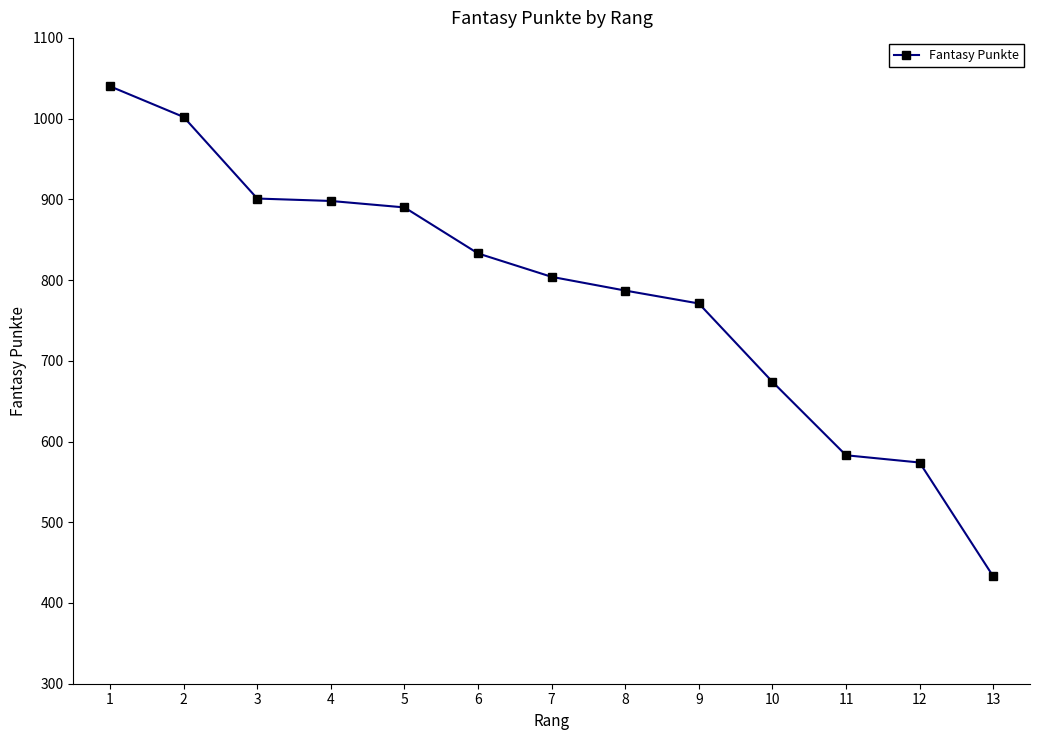

How many values are below 804?

6